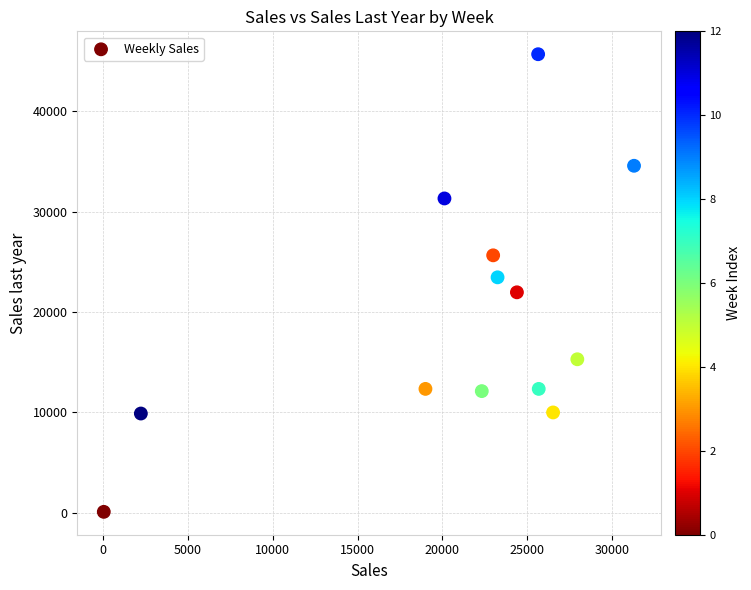

What is the range of Y values (max minus min)?

45578.9